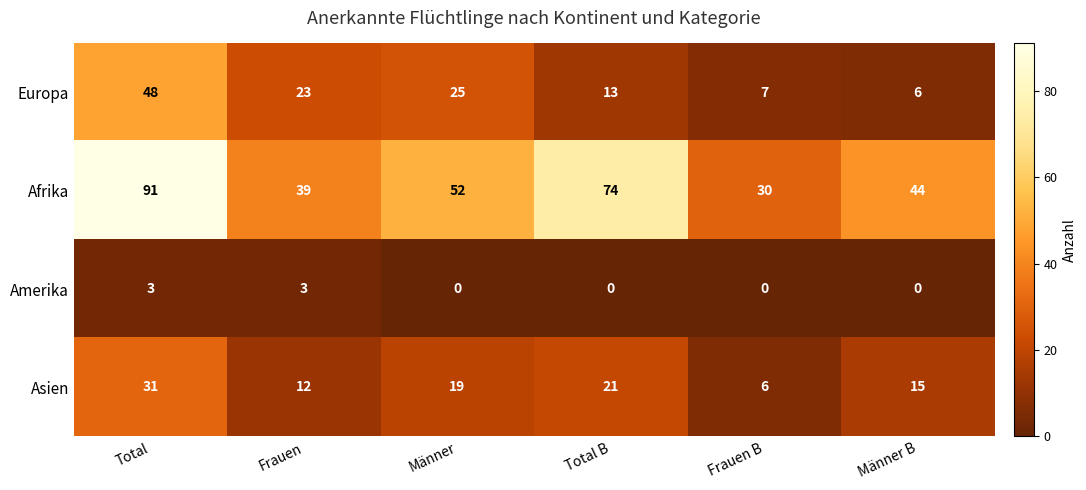

Which series has the widest spread of values?

Afrika